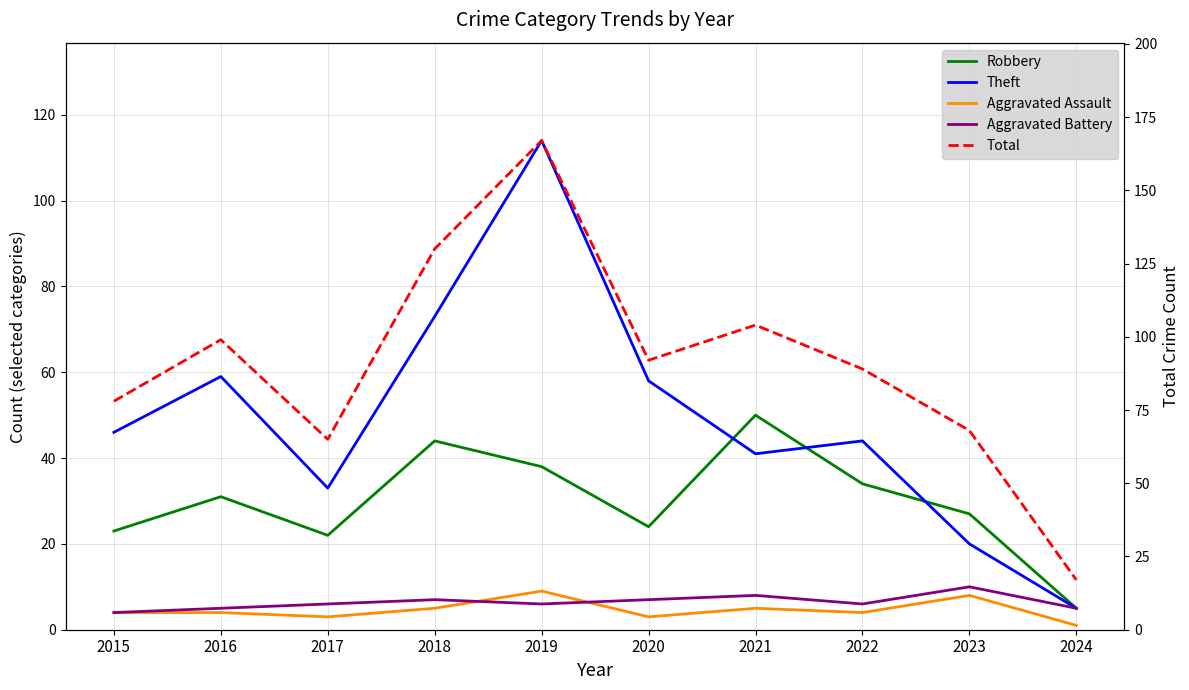

What is the sum of the Theft values at 2015 and 2020?

104